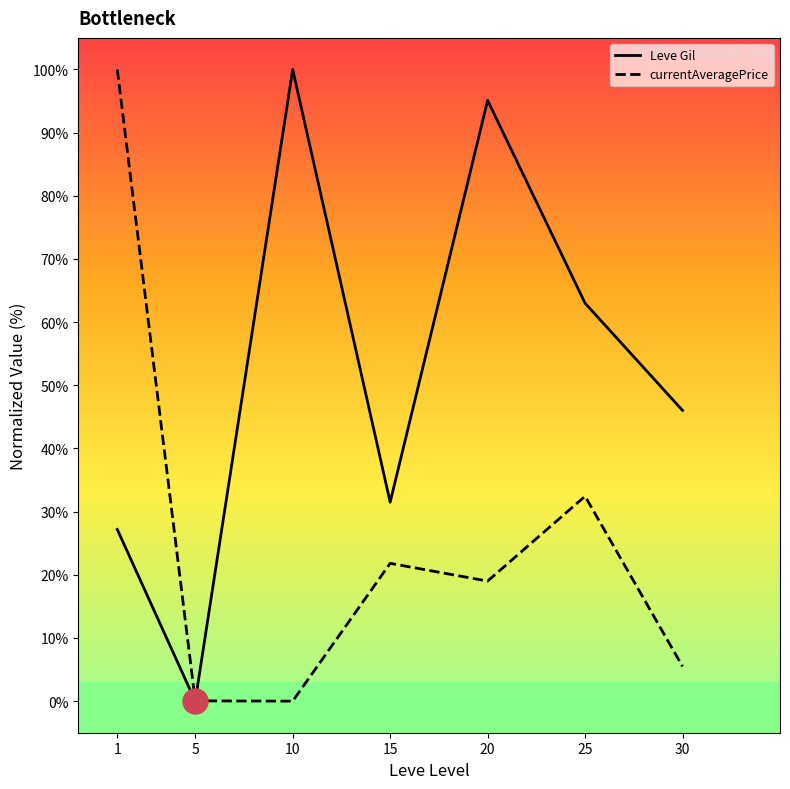

Where does the Leve Gil series first go above 46?

10